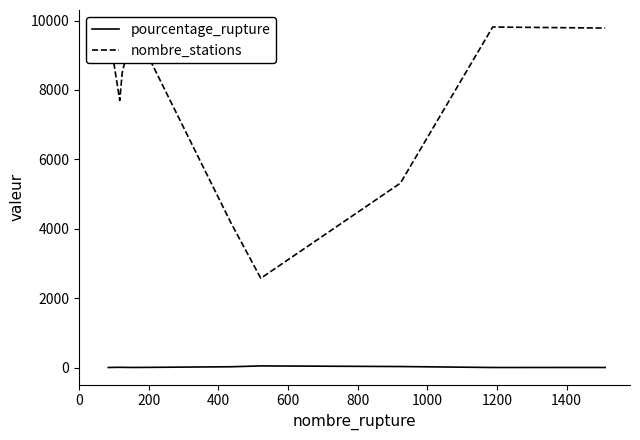

True or false: pourcentage_rupture has a value of 0.9 at 1400.

True